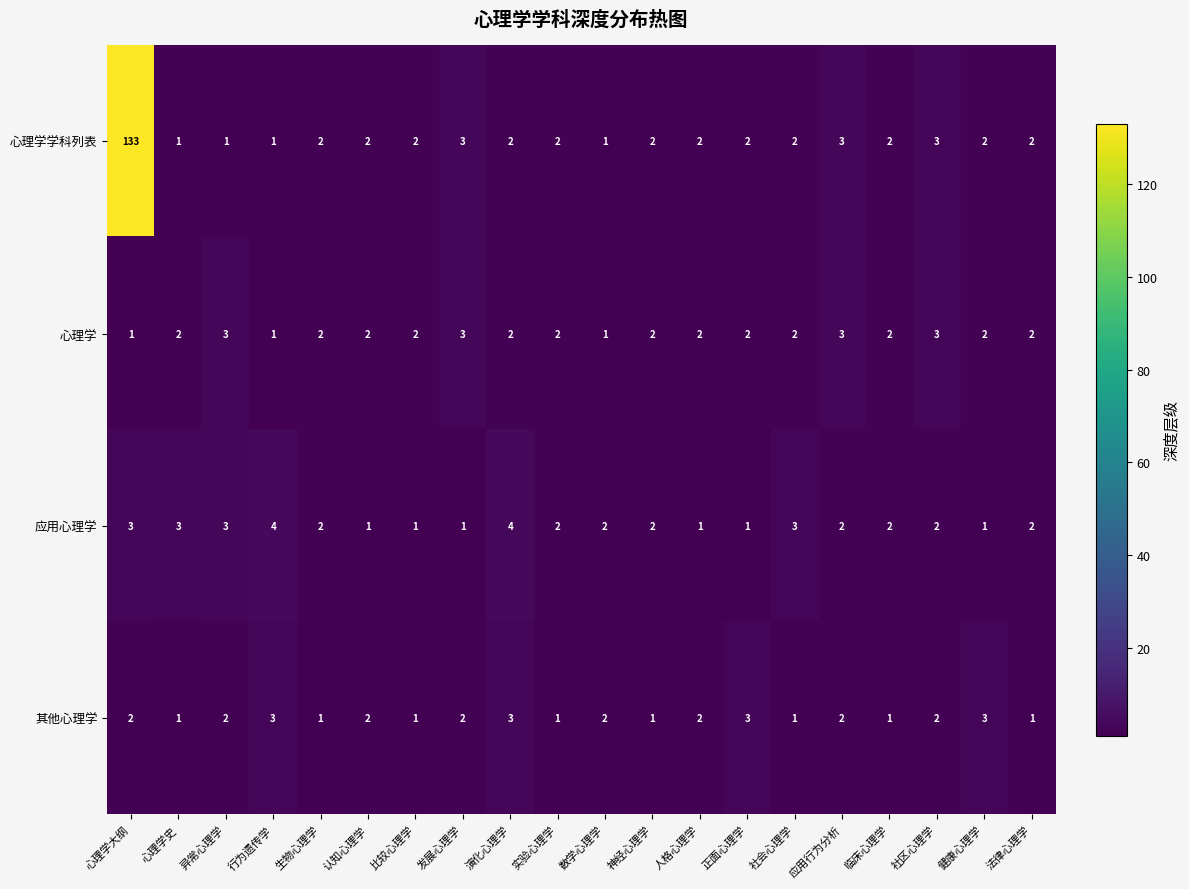

What is the maximum value for 应用心理学?

4